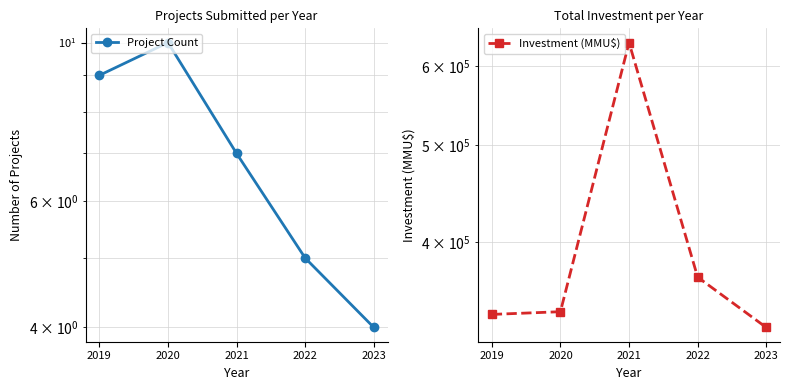

Is the value of Investment (MMU$) at 2019 greater than the value of Project Count at 2022?

Yes